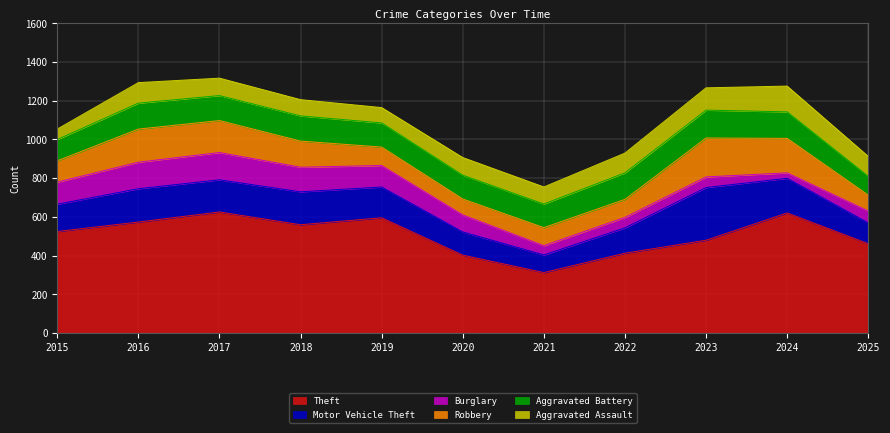

In Aggravated Battery, how many points are higher than both neighbors (excluding endpoints)?

3